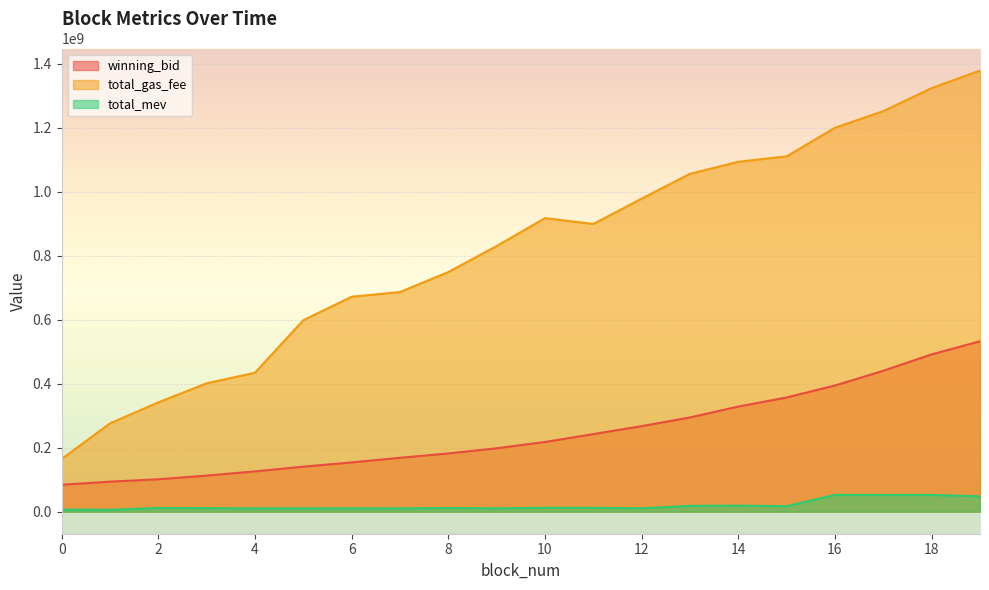

At how many categories does at least one series exceed 335498691?

18